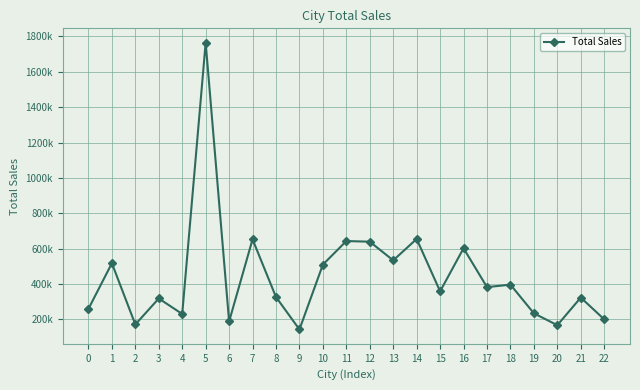

True or false: the data shows 72782 at 19.

False